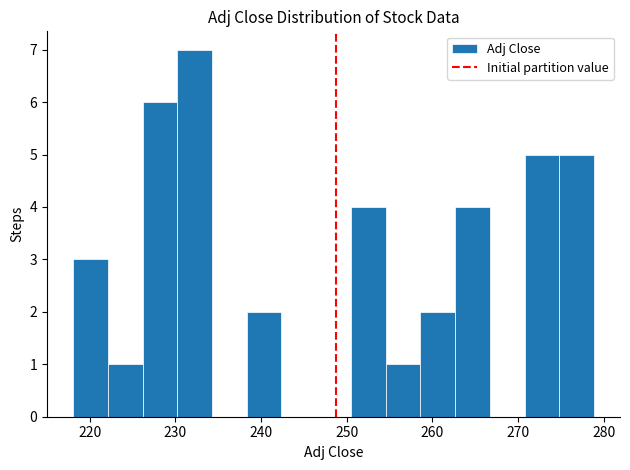

Over which range of the x-axis is the bar tallest?

230 to 234